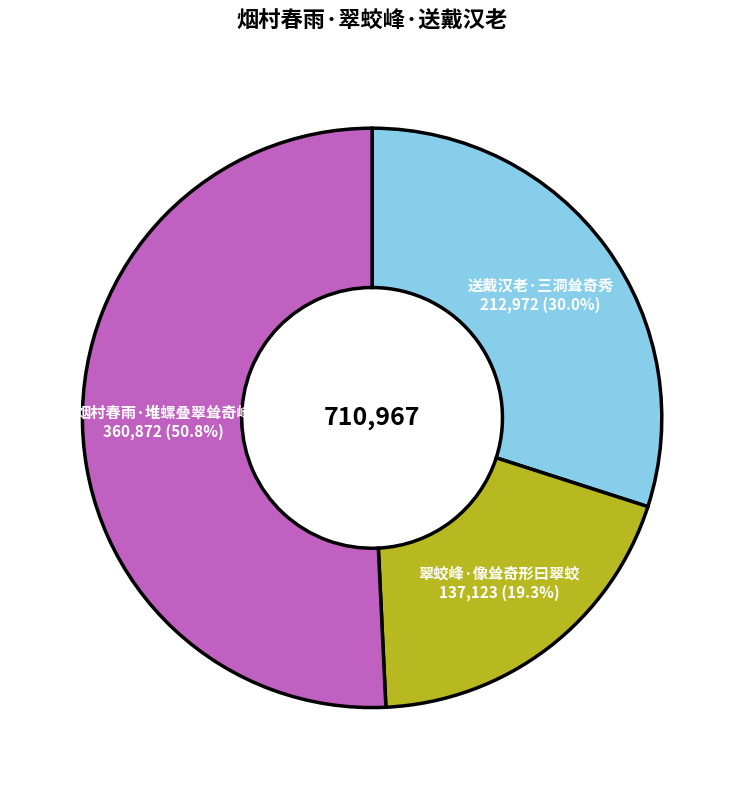

What is the largest slice in the pie chart?

烟村春雨·堆螺叠翠耸奇峰